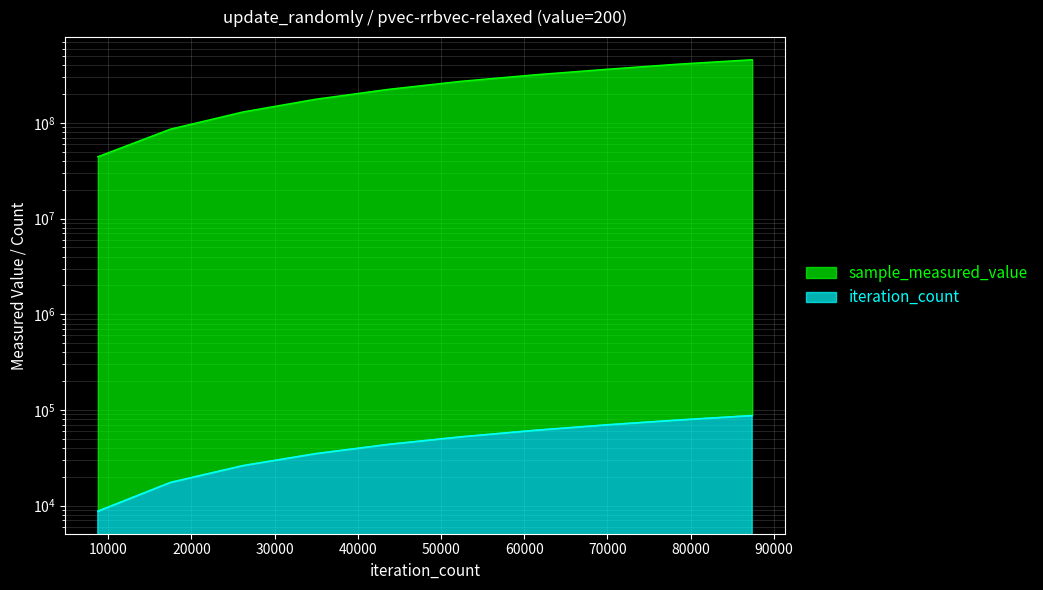

What is the smallest value displayed?

8741